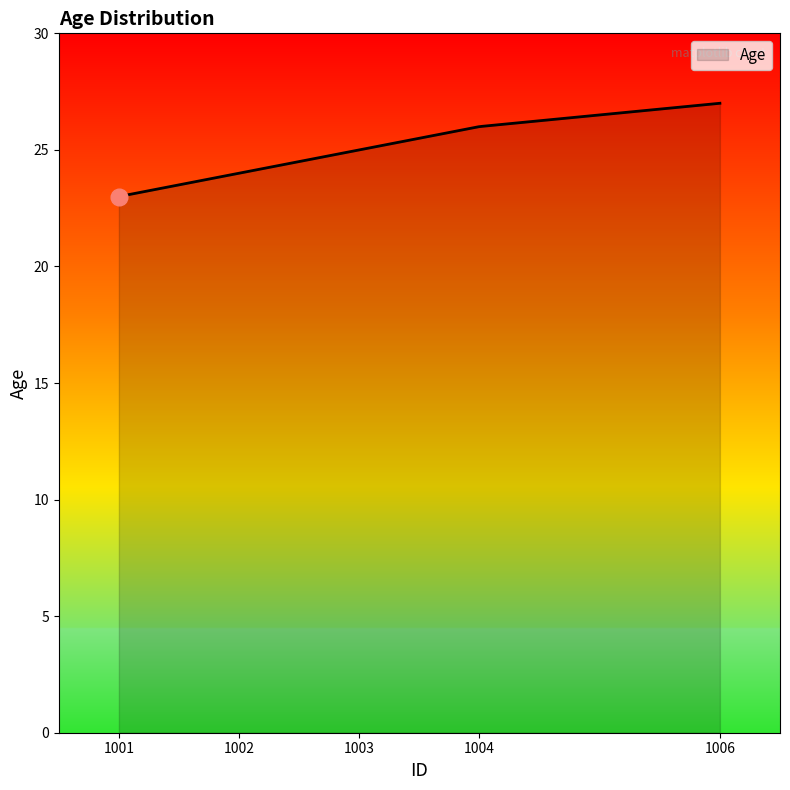

What is the maximum value shown in the chart?

27.0